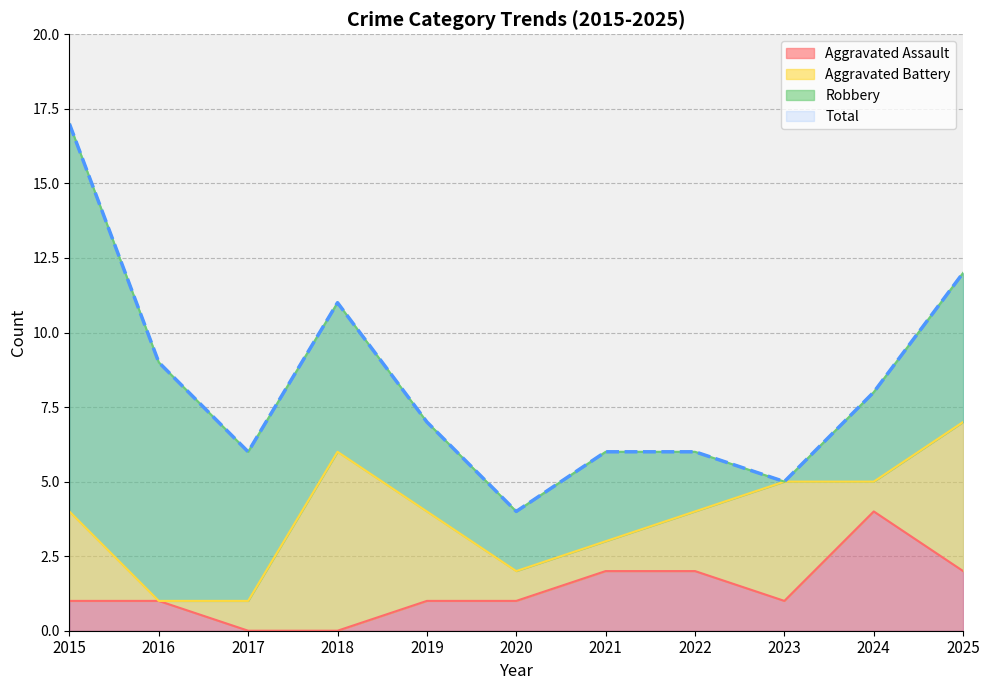

True or false: Aggravated Assault and Total intersect in this chart.

False